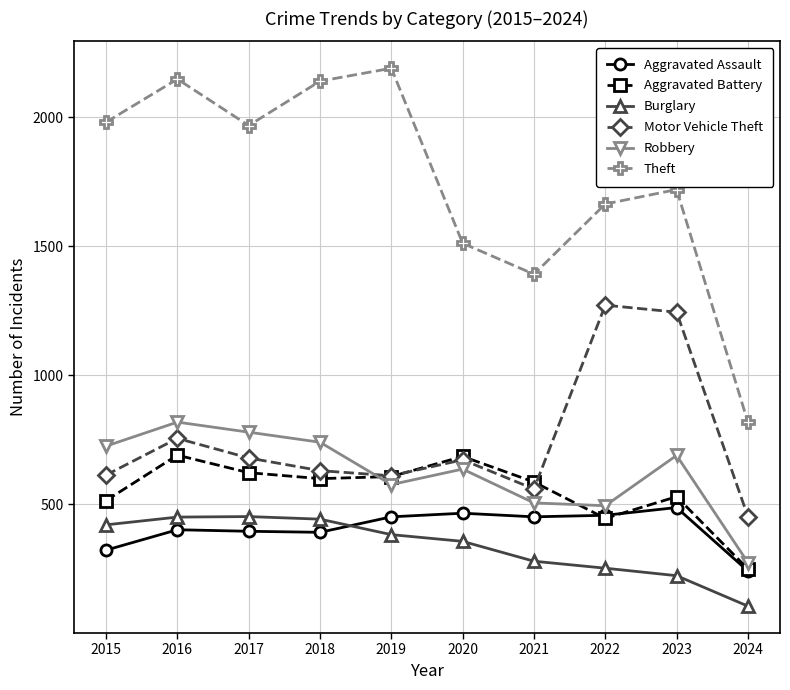

What are all the series names shown in the legend?

Aggravated Assault, Aggravated Battery, Burglary, Motor Vehicle Theft, Robbery, Theft